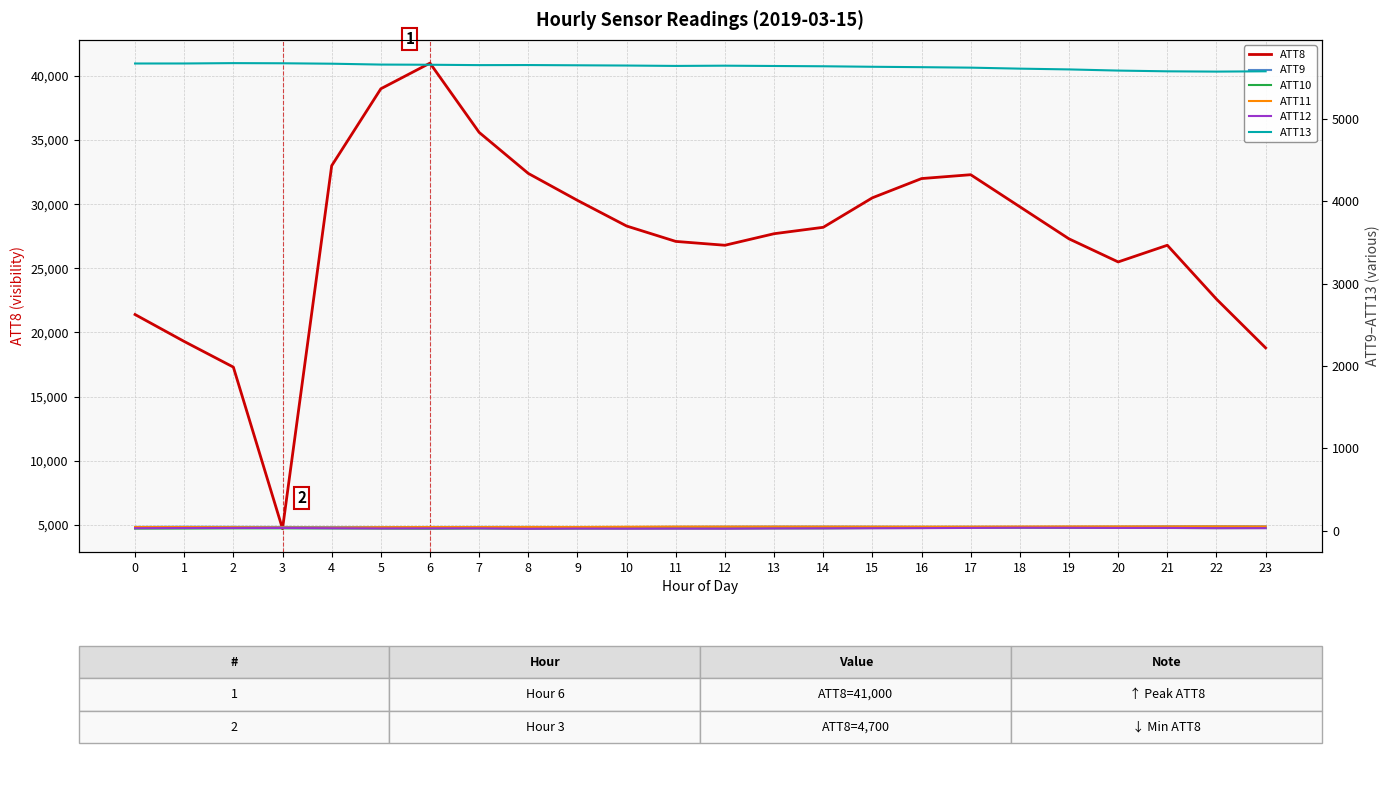

What is the approximate value of ATT11 at 7?

45.7